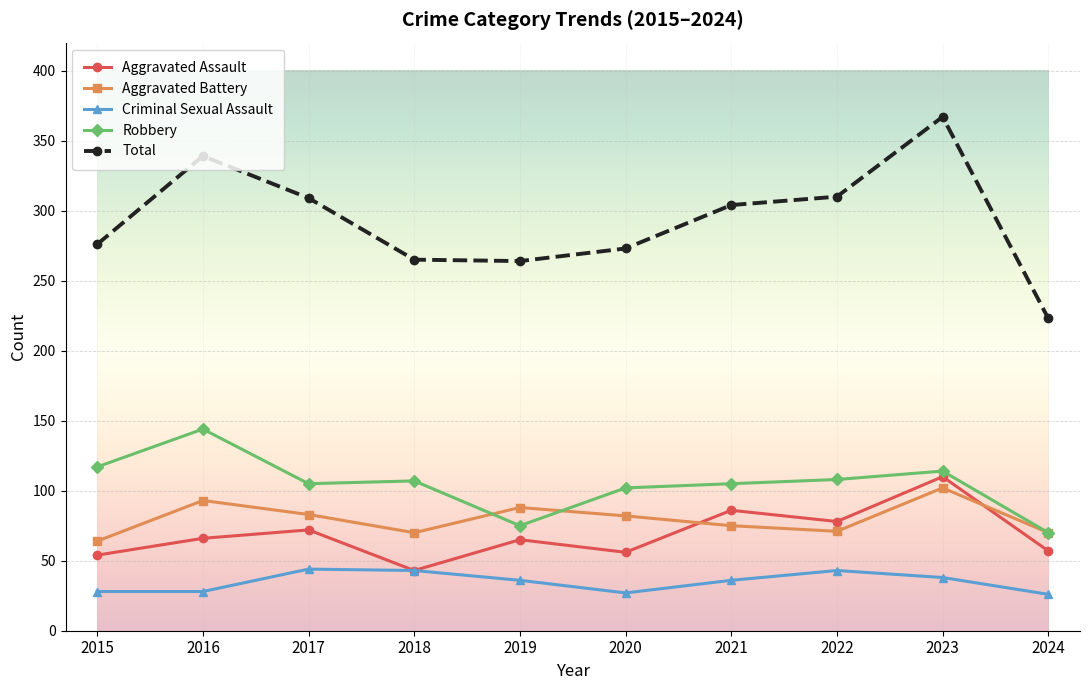

What is the value of the Aggravated Assault point at the 7th from the left?

86